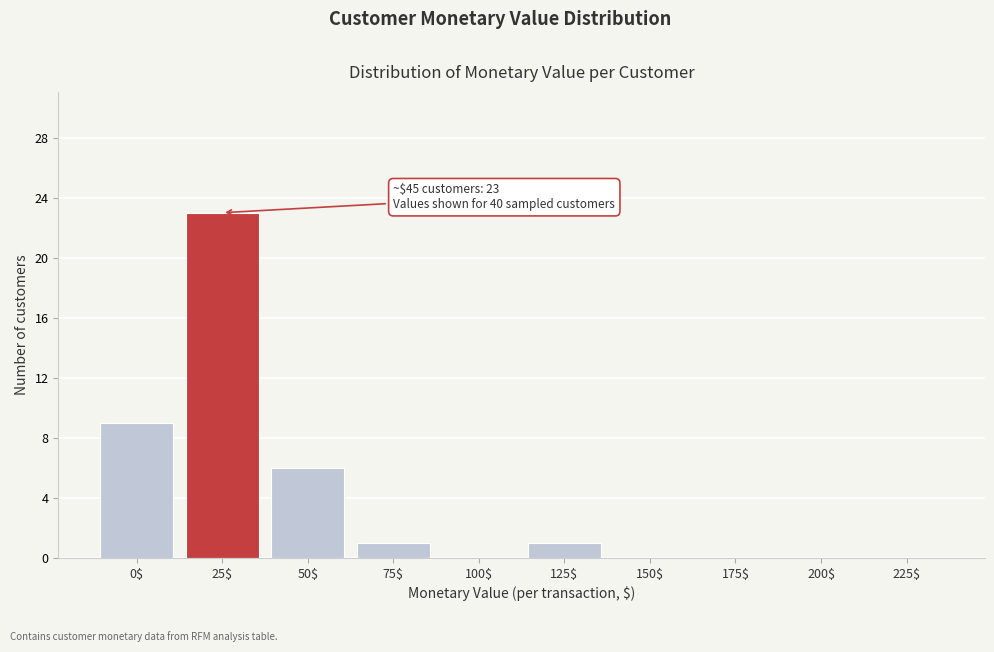

At which label is the value closest to 11?

0$